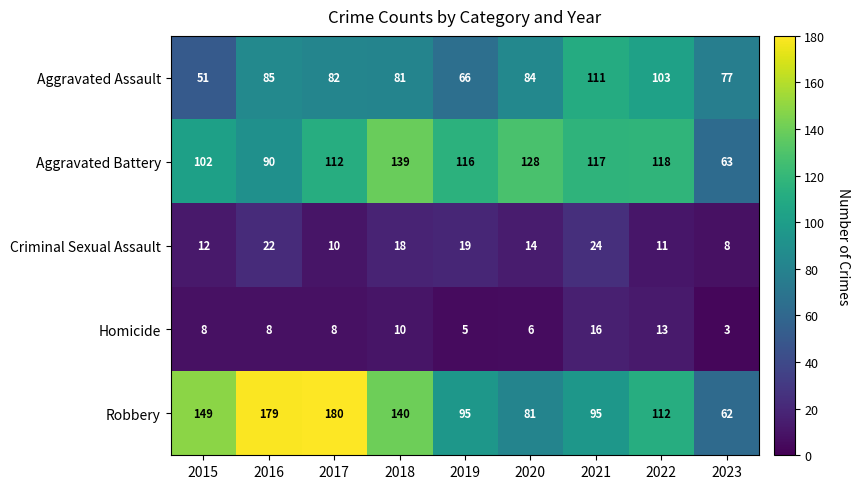

How many categories are shown in the chart?

9